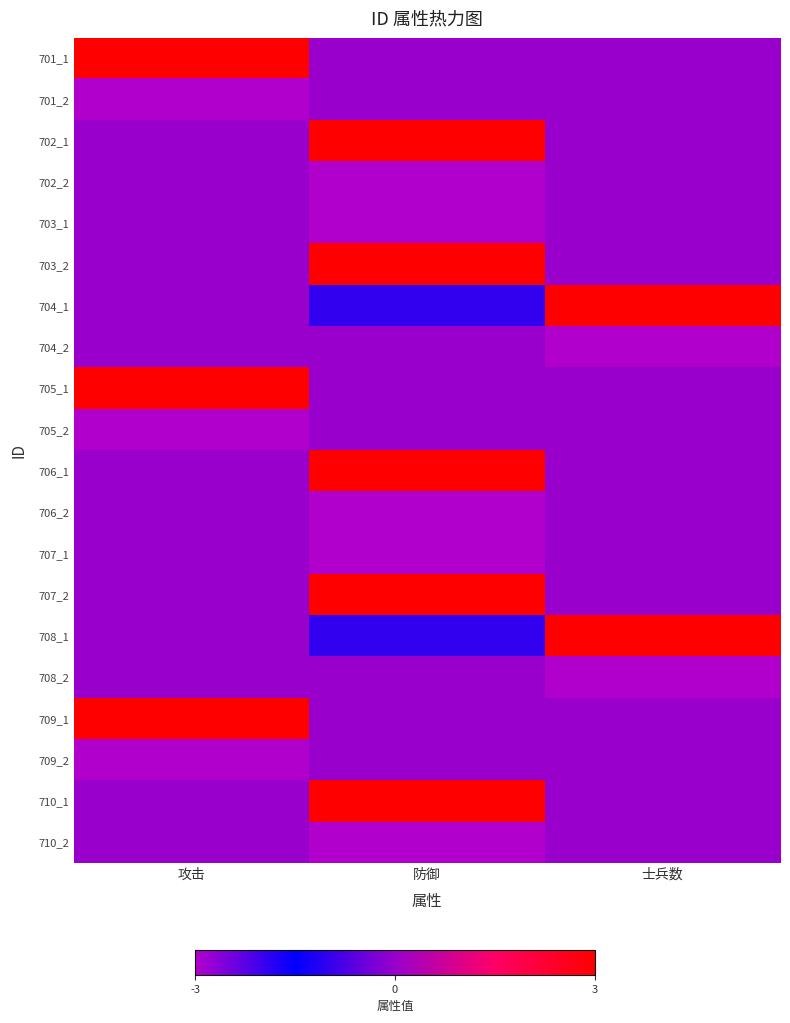

Which series has the largest range (max minus min)?

704_1